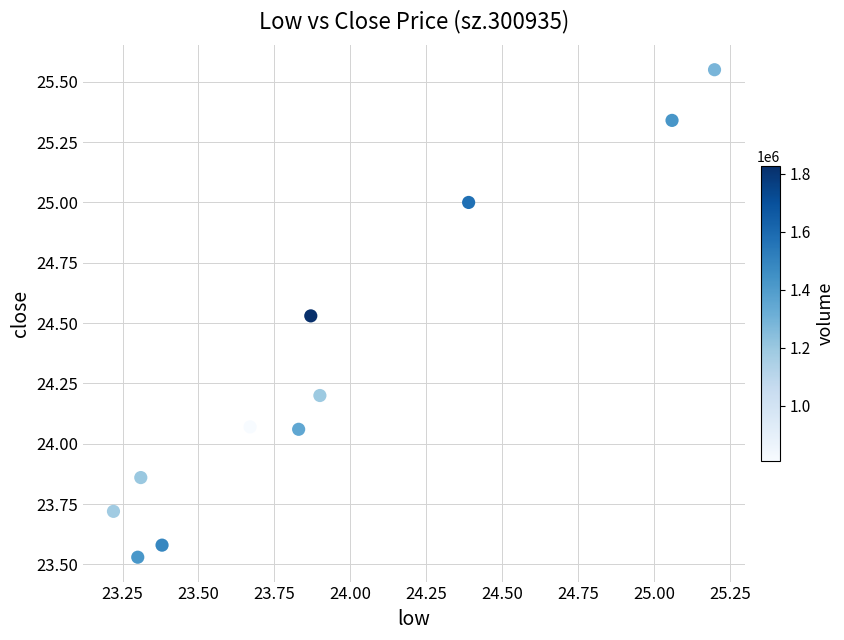

What is the range of Y values (max minus min)?

2.0